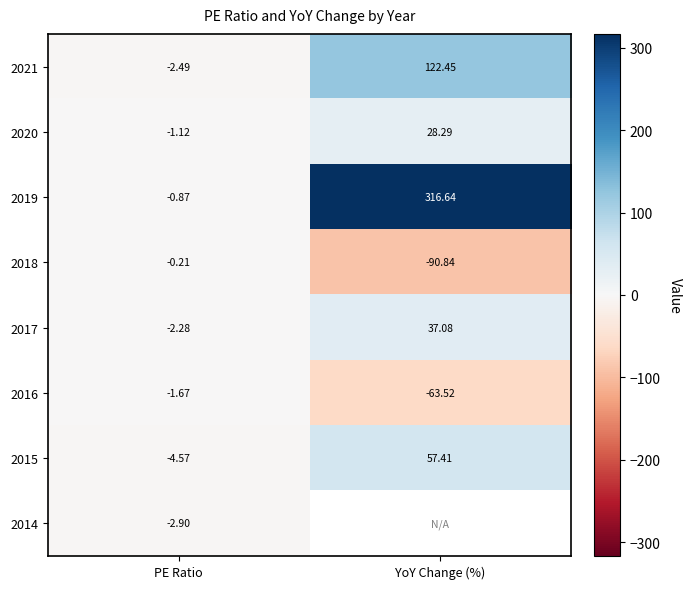

How many values in 2019 are above zero?

1